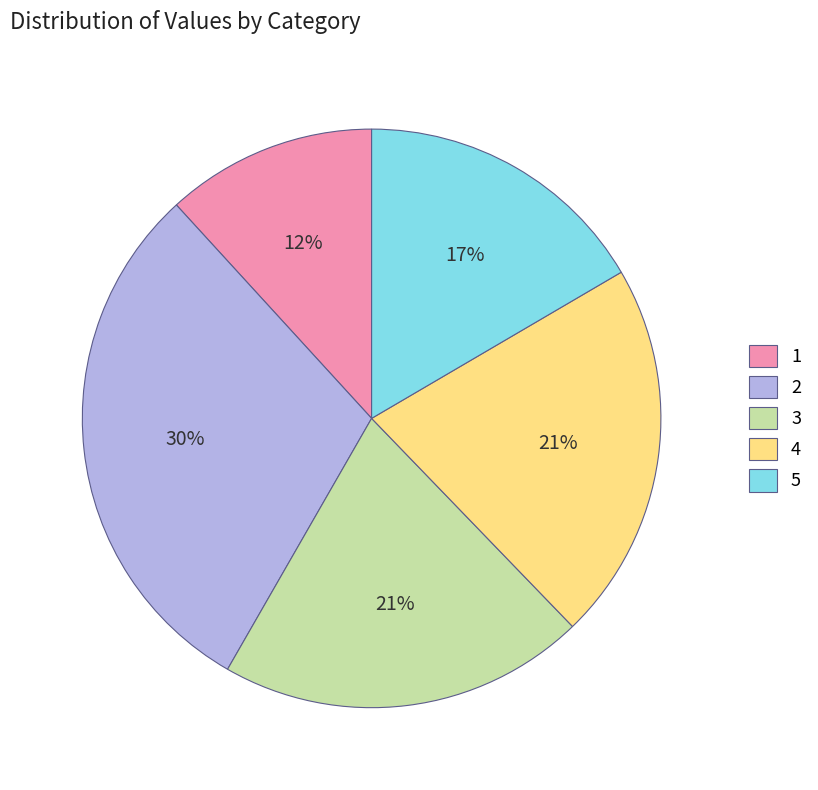

To the nearest percent, what percentage of the pie is 2?

30%